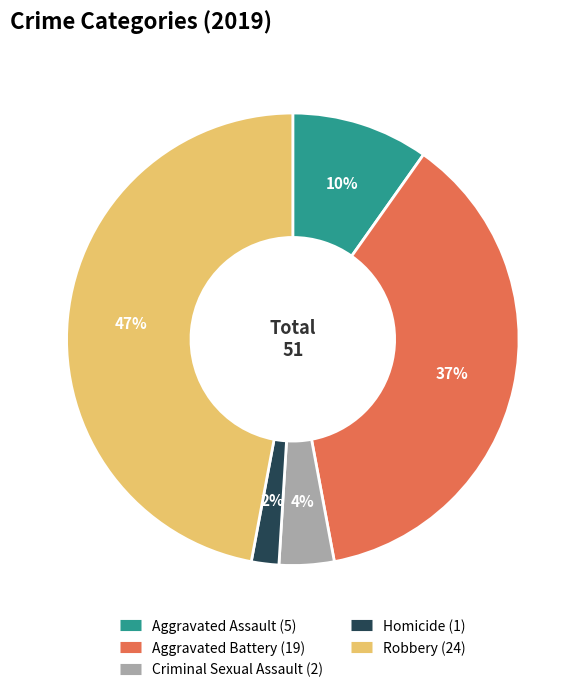

To the nearest percent, what portion does Homicide represent?

2%